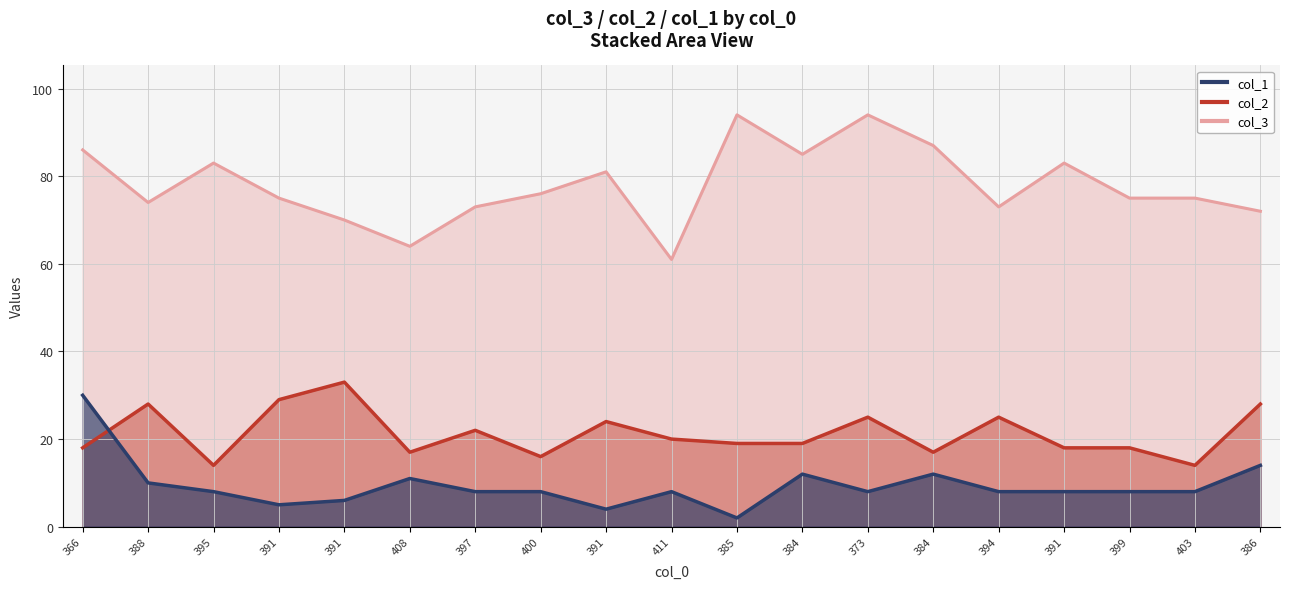

What is the difference between the maximum and second lowest values in the col_3 series?

30